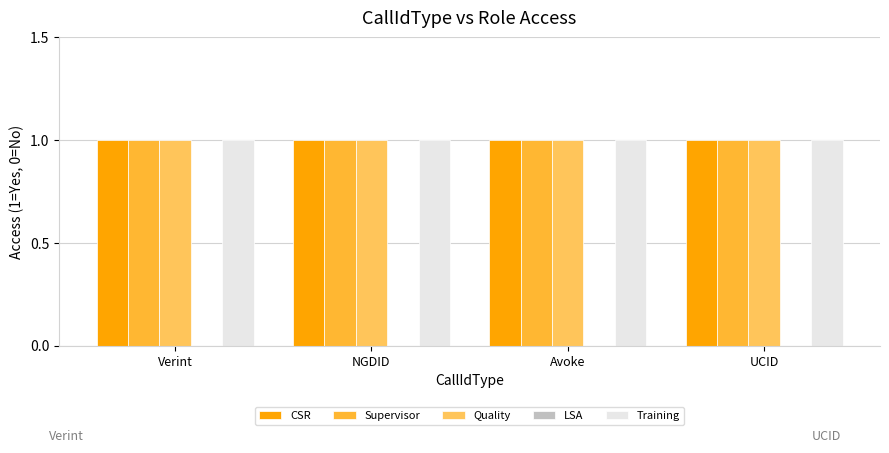

What are all the series names shown in the legend?

CSR, Supervisor, Quality, LSA, Training